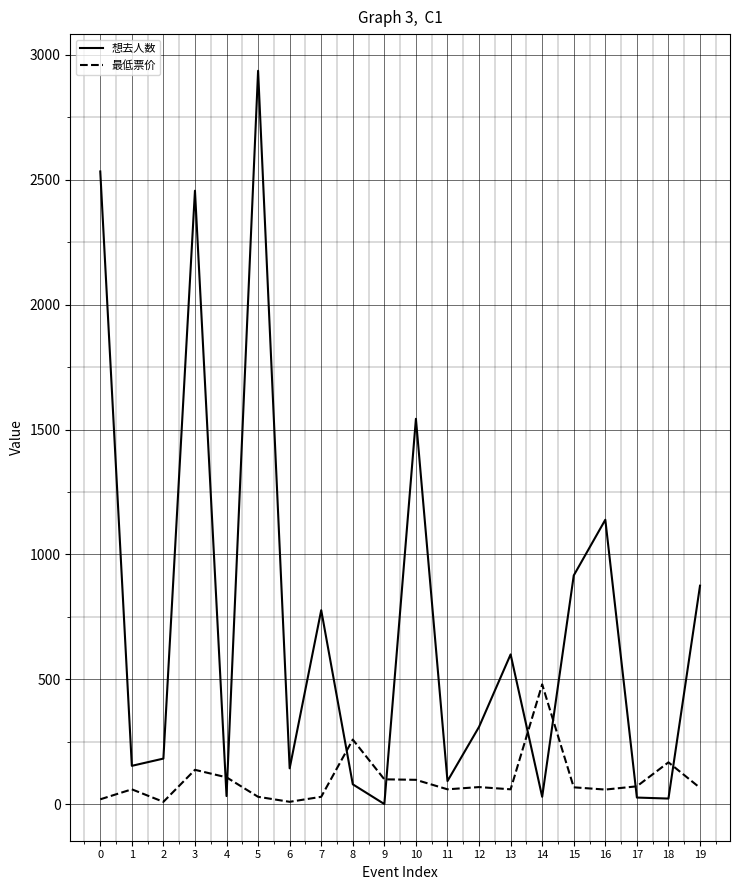

The 最低票价 series shows 480.0 at 14. True or false?

True